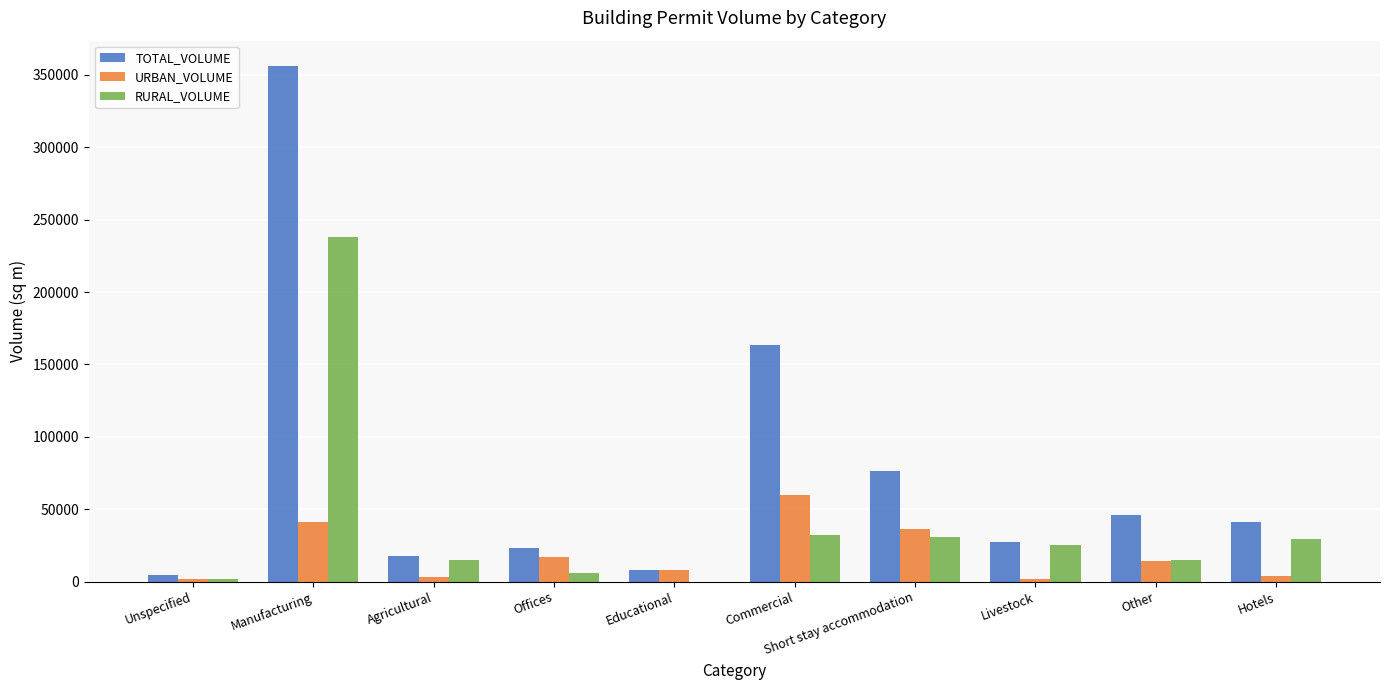

Which series changed the most between Manufacturing and Agricultural?

TOTAL_VOLUME